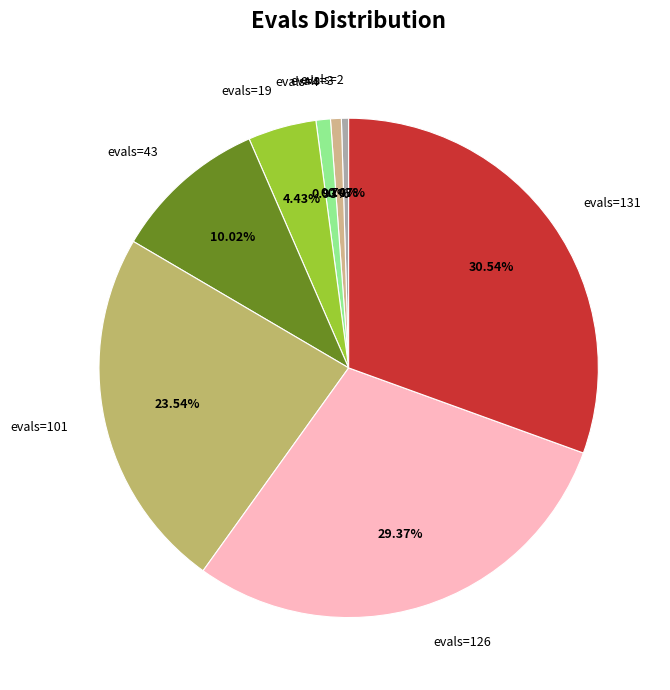

Approximately how many times larger is the value at evals=101 compared to evals=131?

0.8